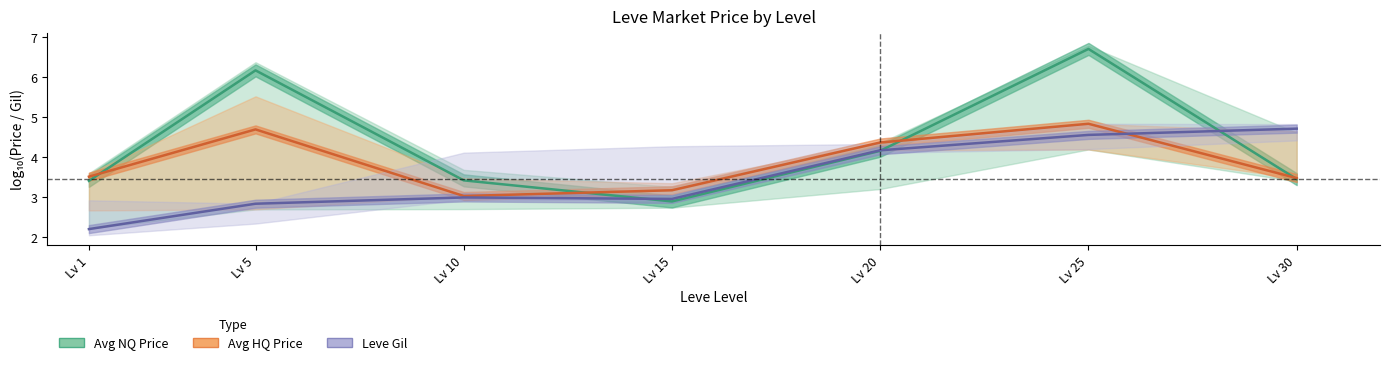

Which series has the largest total across all categories?

Avg NQ Price